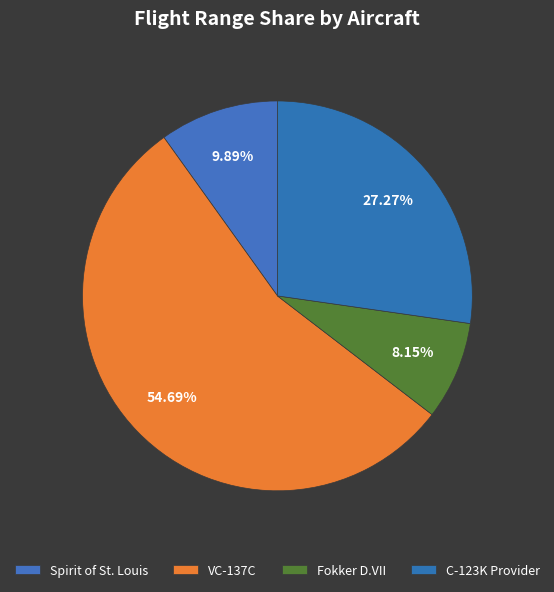

To the nearest percent, what portion does Spirit of St. Louis represent?

10%